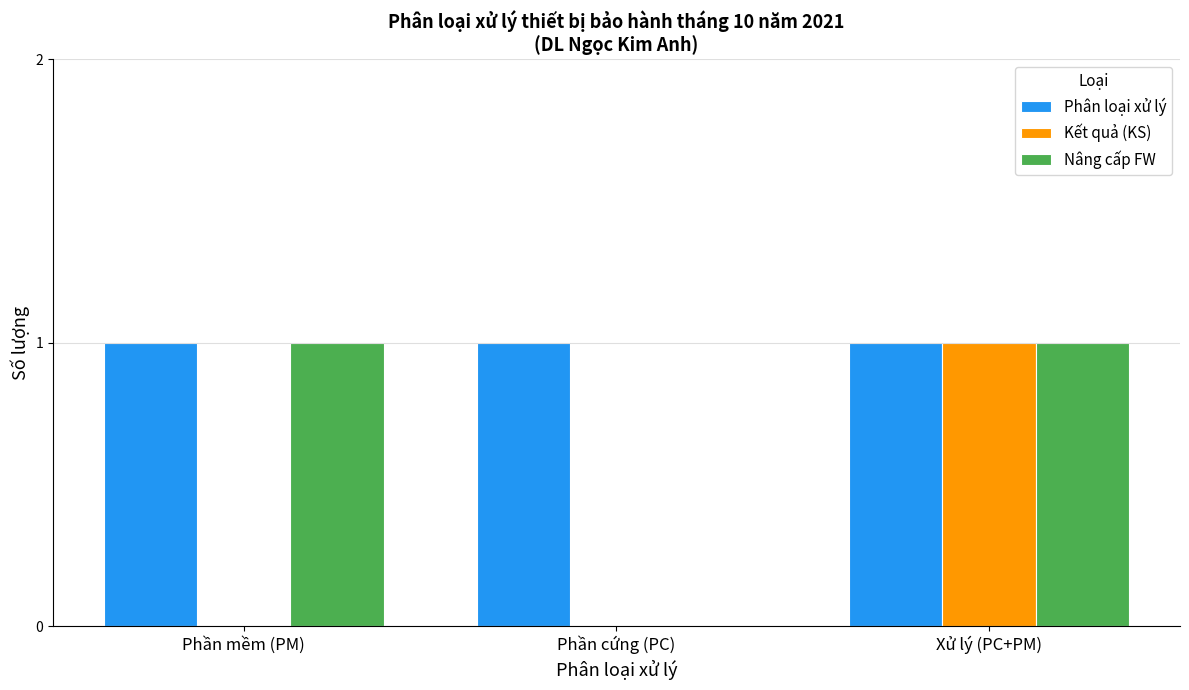

At which category is the sum across all series the highest?

Xử lý (PC+PM)